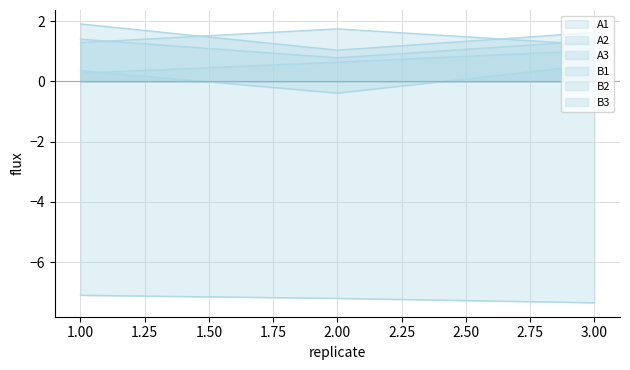

What is the total value across all series at 2?

-3.4